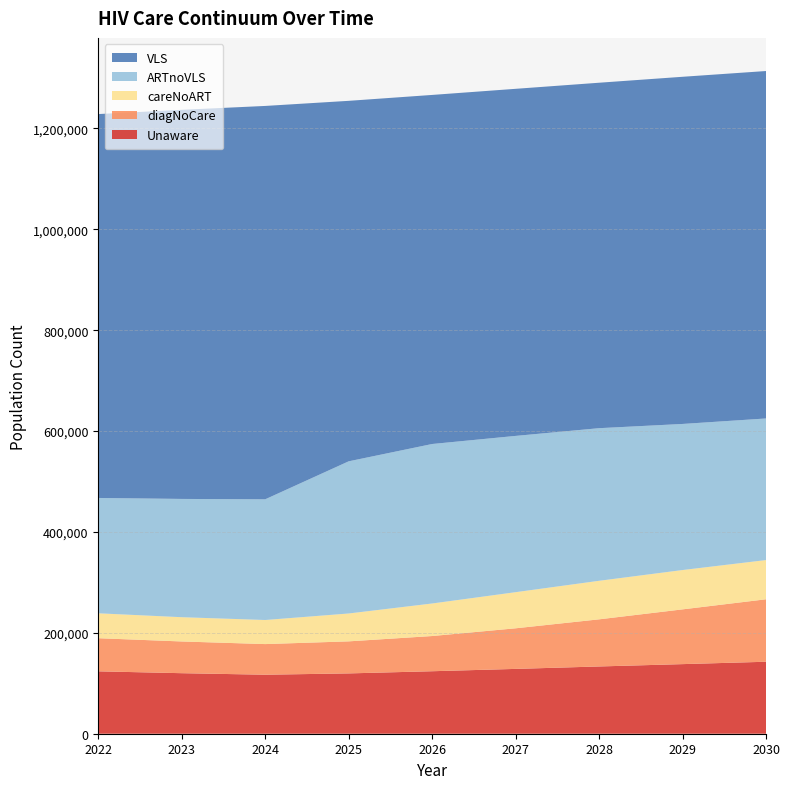

Reading left to right, what are all the values shown in this chart?

Unaware: 123695	120013	116993	119593	123894	128521	133343	137992	142702
diagNoCare: 65665	62895	60739	63523	69800	80492	93444	108558	123848
careNoART: 49421	48123	47745	55277	64527	71610	76420	77982	77741
ARTnoVLS: 228656	234466	239284	301661	316179	309826	302551	289614	280734
VLS: 761097	771449	779886	714708	692074	688137	684900	688301	688843